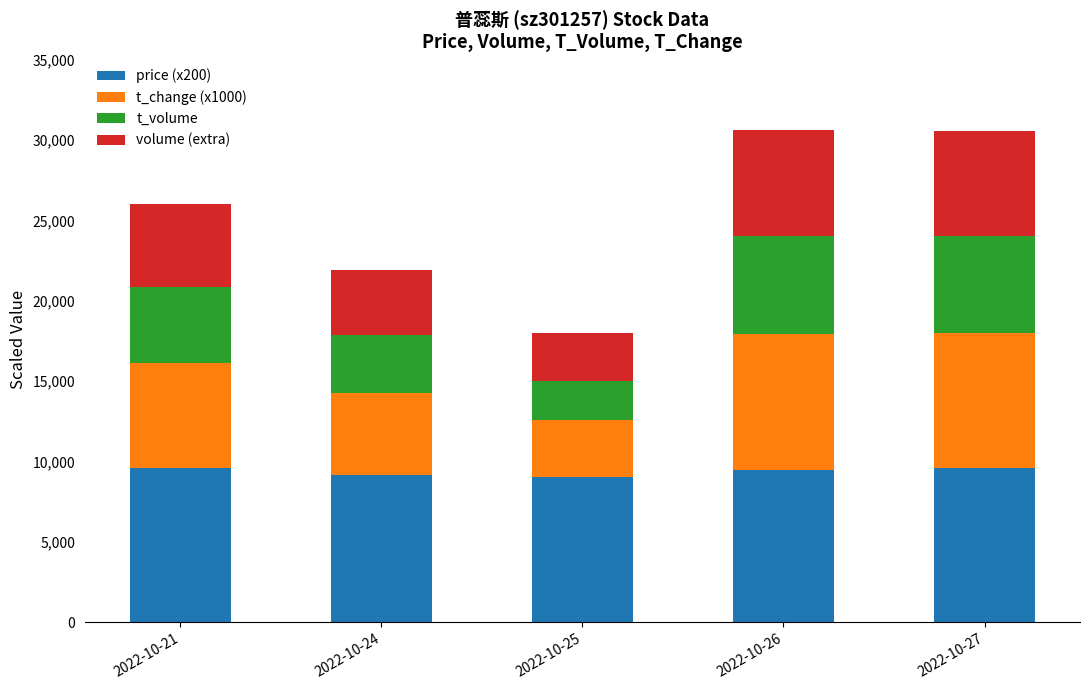

What is the highest value of the price (x200) series?

9600